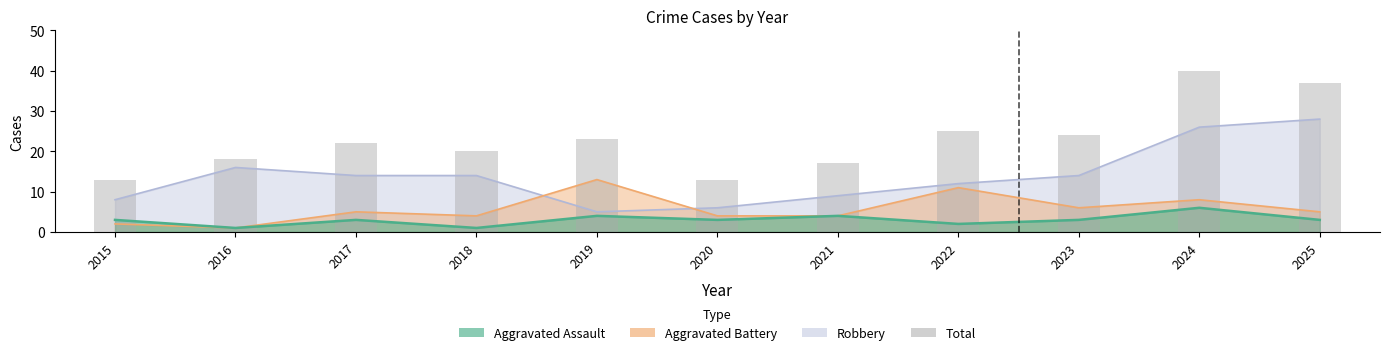

What is the sum of all values?

252